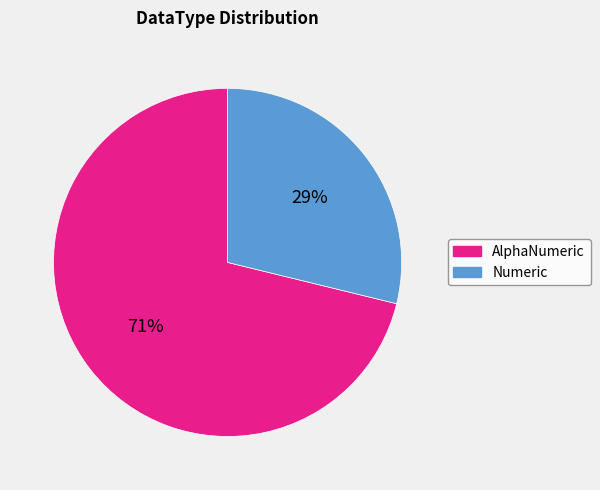

Does Numeric account for over 50% of the chart?

No